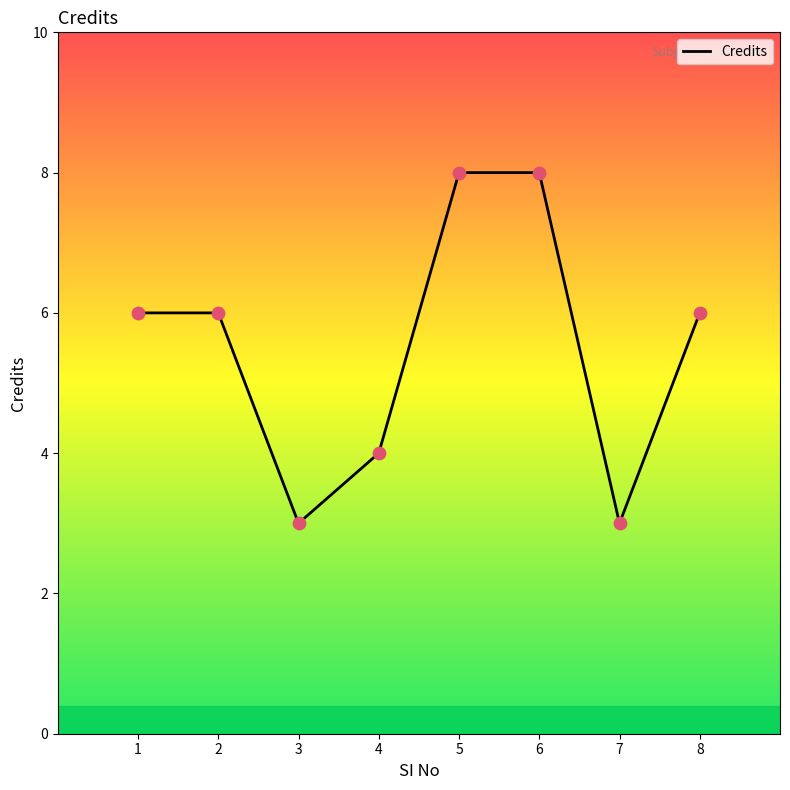

What is the change in value from 1 to 7?

-3